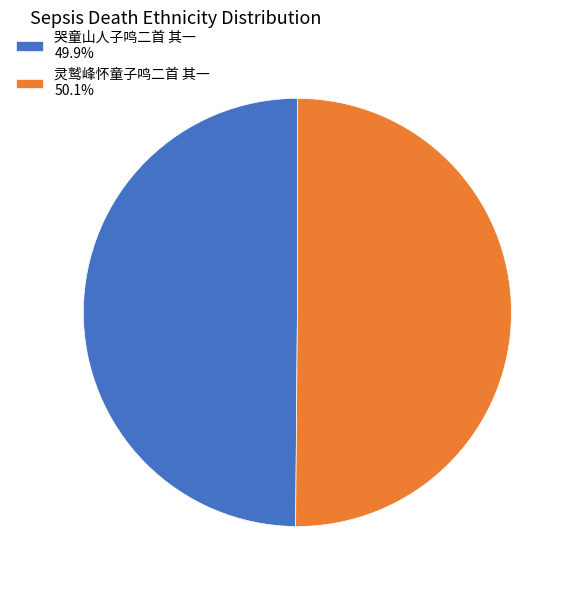

Is the sum of 灵鹫峰怀童子鸣二首 其一 50.1% and 哭童山人子鸣二首 其一 49.9% greater than half?

Yes